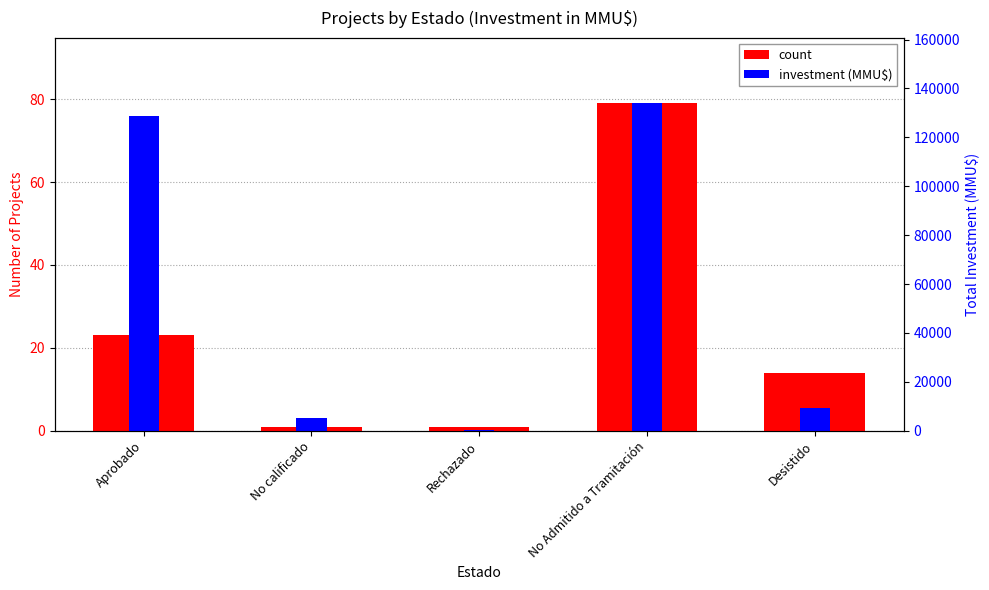

Reading left to right, transcribe all the data shown in this chart.

count: Aprobado=23.0	No calificado=1.0	Rechazado=1.0	No Admitido a Tramitación=79.0	Desistido=14.0
investment (MMU$): Aprobado=75.9	No calificado=3.1	Rechazado=0.2	No Admitido a Tramitación=79.0	Desistido=5.4